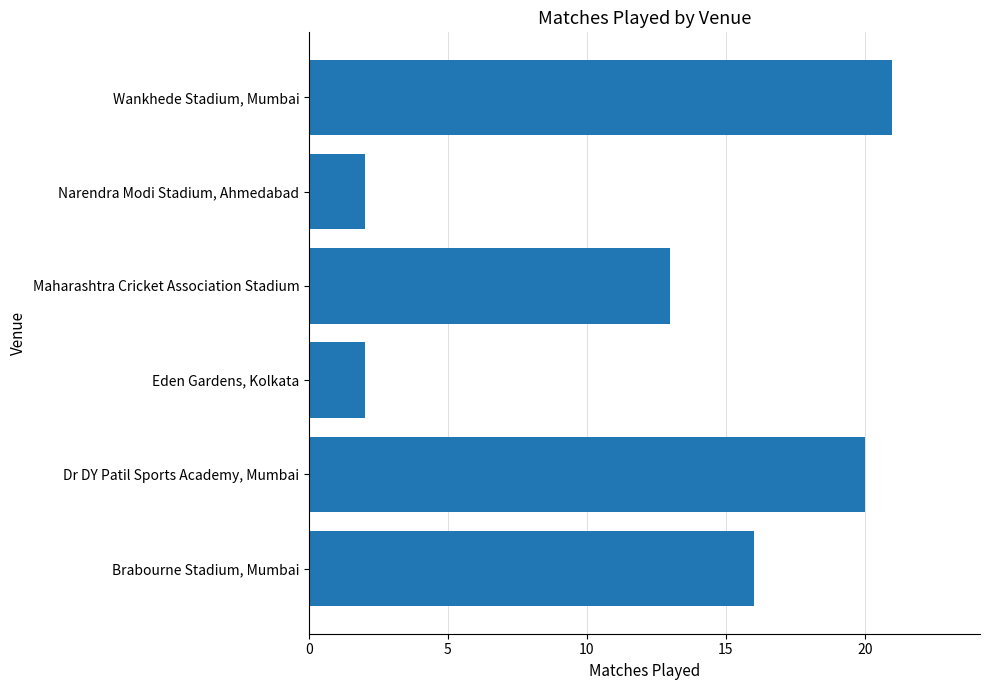

What is the average value?

12